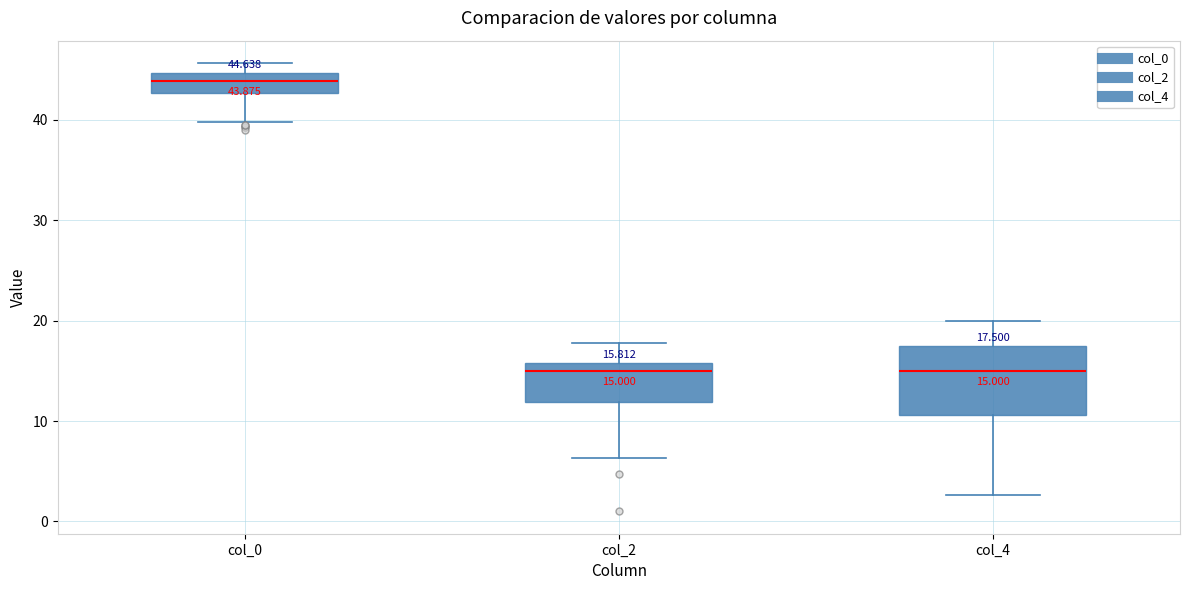

Which box is the tallest, from its lower edge to its upper edge?

col_4